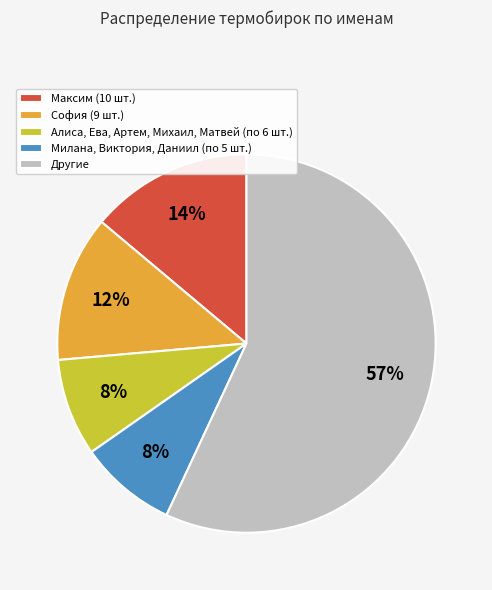

To the nearest percent, what is the average slice percentage?

20%